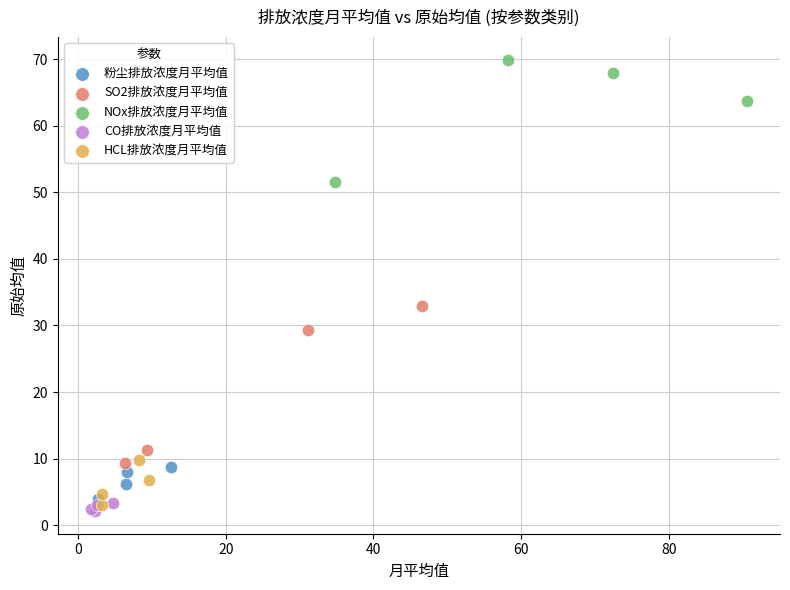

Which series has the widest spread of Y values?

SO2排放浓度月平均值